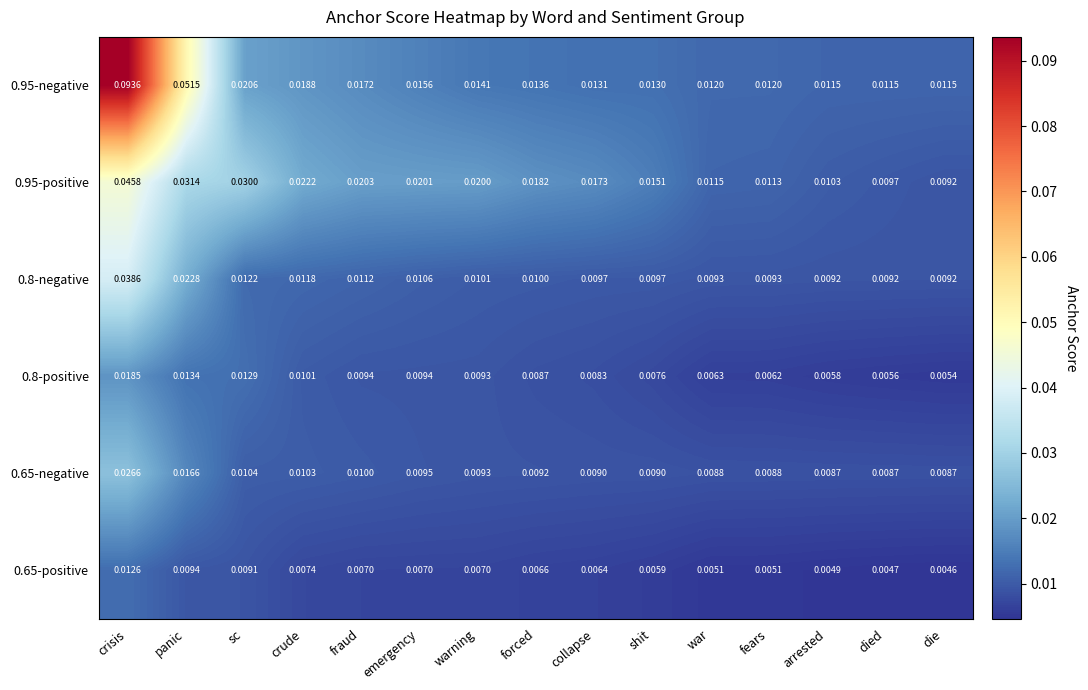

At which category is the sum across all series the highest?

crisis